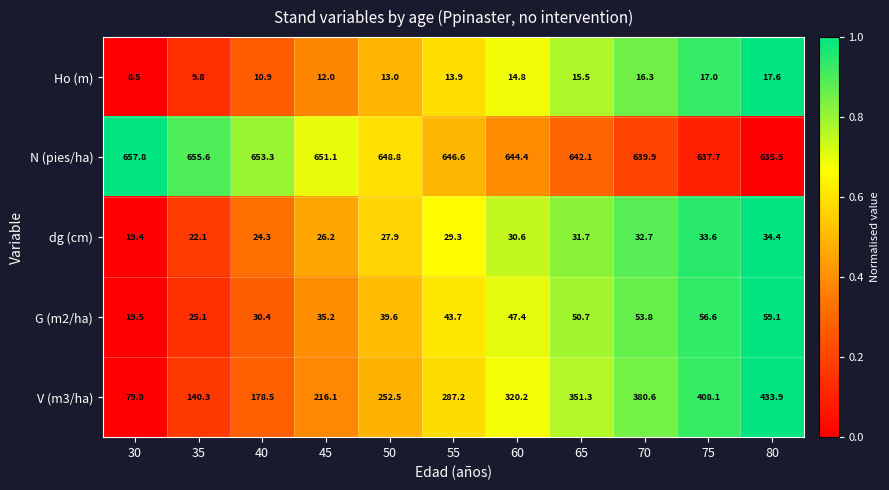

Which series has the largest total across all categories?

N (pies/ha)